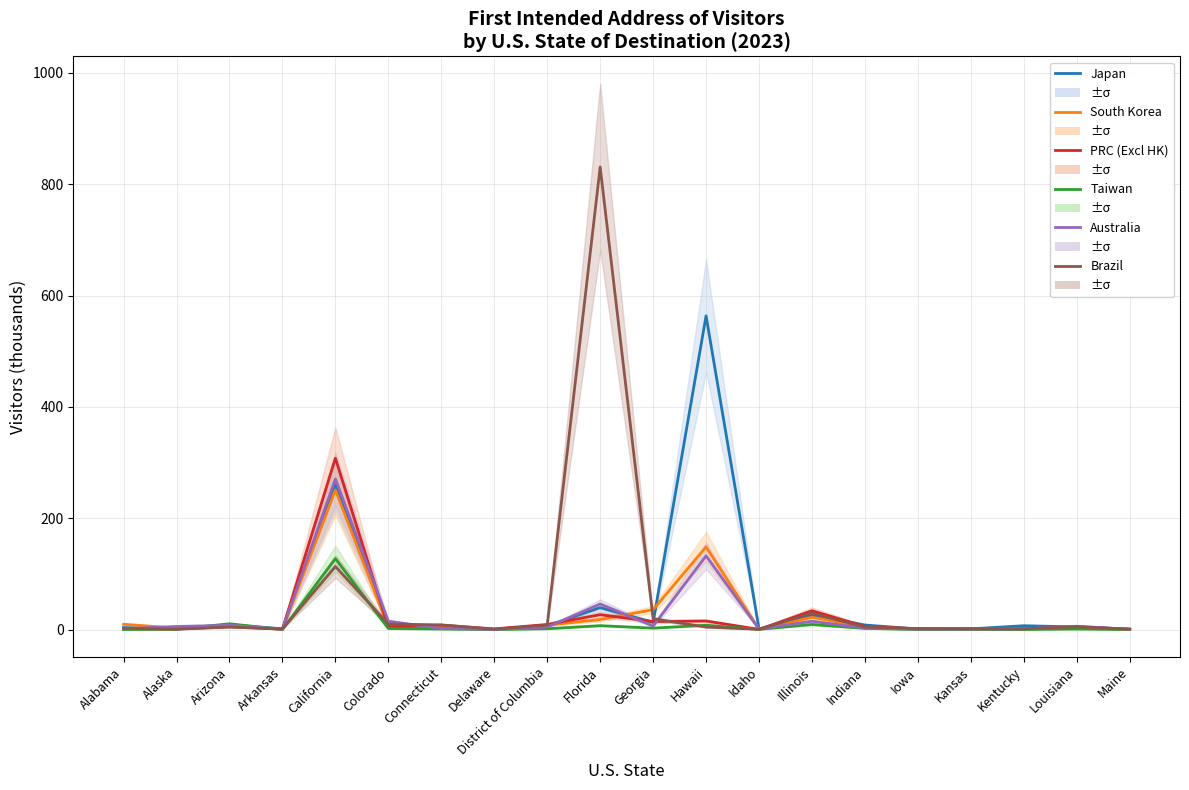

Which series has the largest range (max minus min)?

Brazil